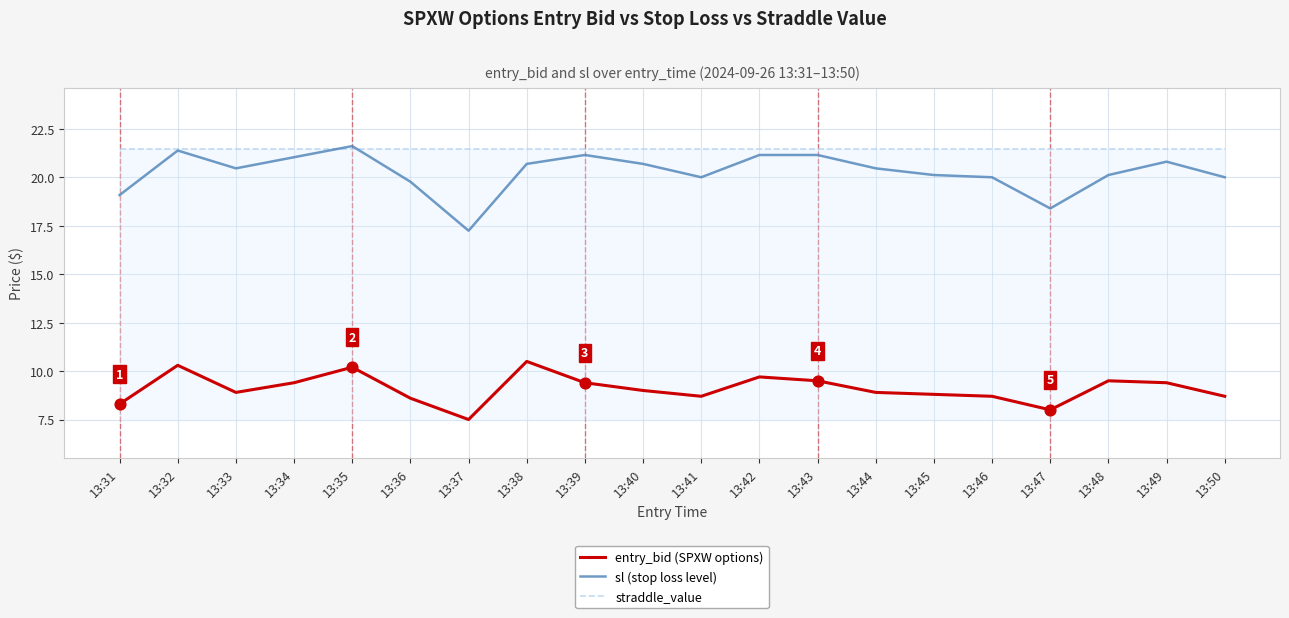

What is the greatest value displayed?

21.6